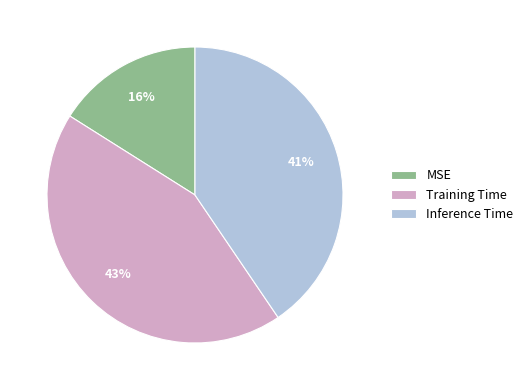

To the nearest percent, what is the average slice percentage?

33%